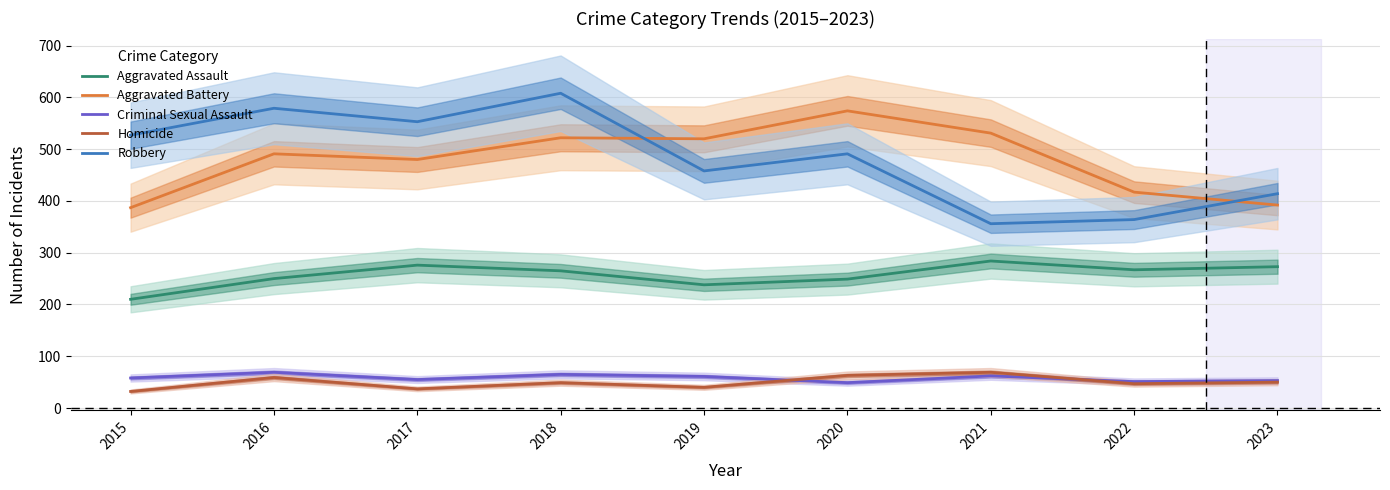

What is the maximum value shown in the chart?

608